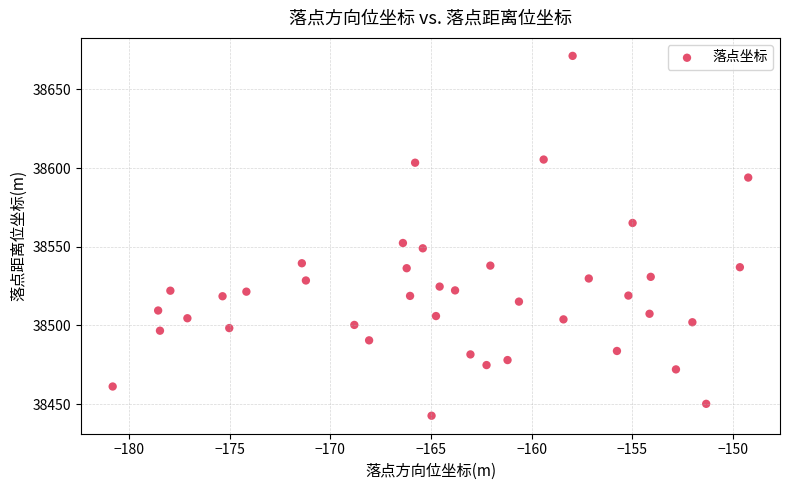

What Y value in the scatter plot is closest to 38556?

38552.4